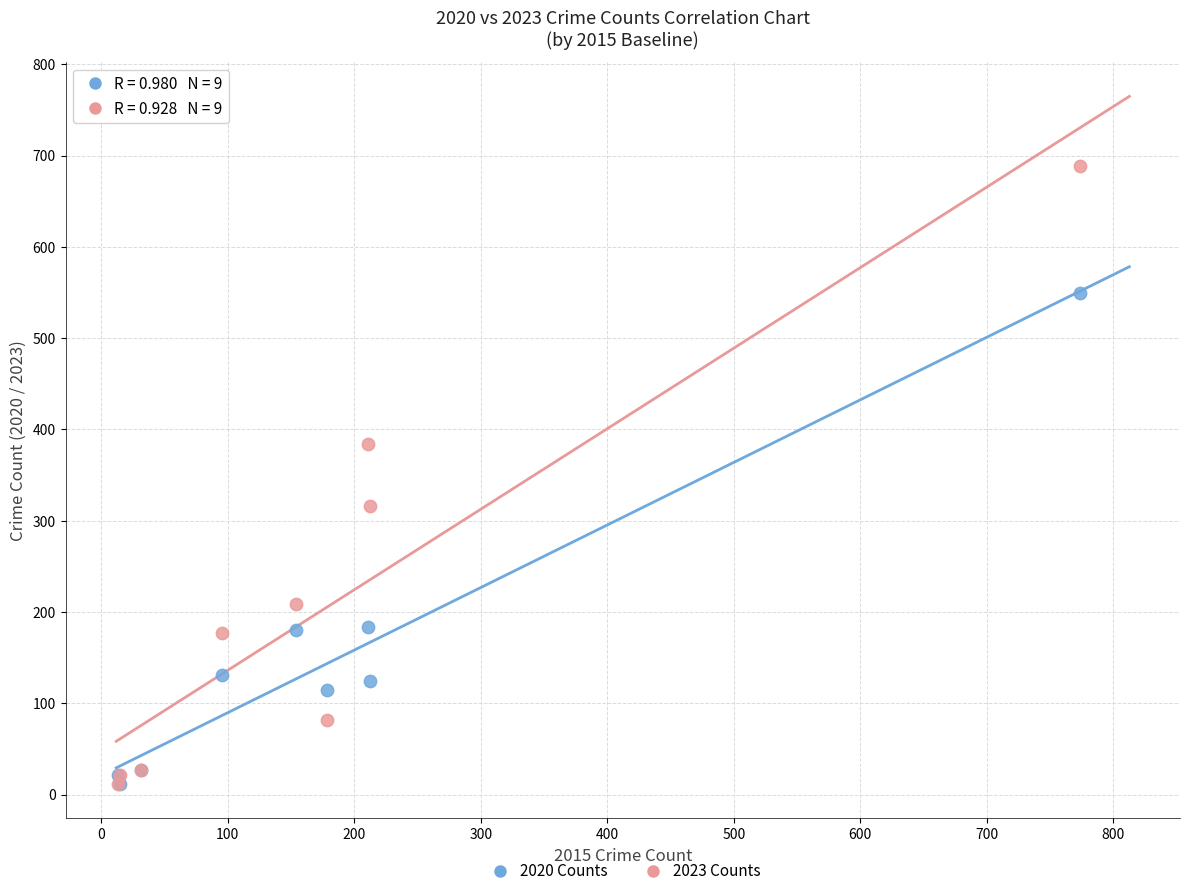

What are all the series names shown in the legend?

2020 Counts, 2023 Counts